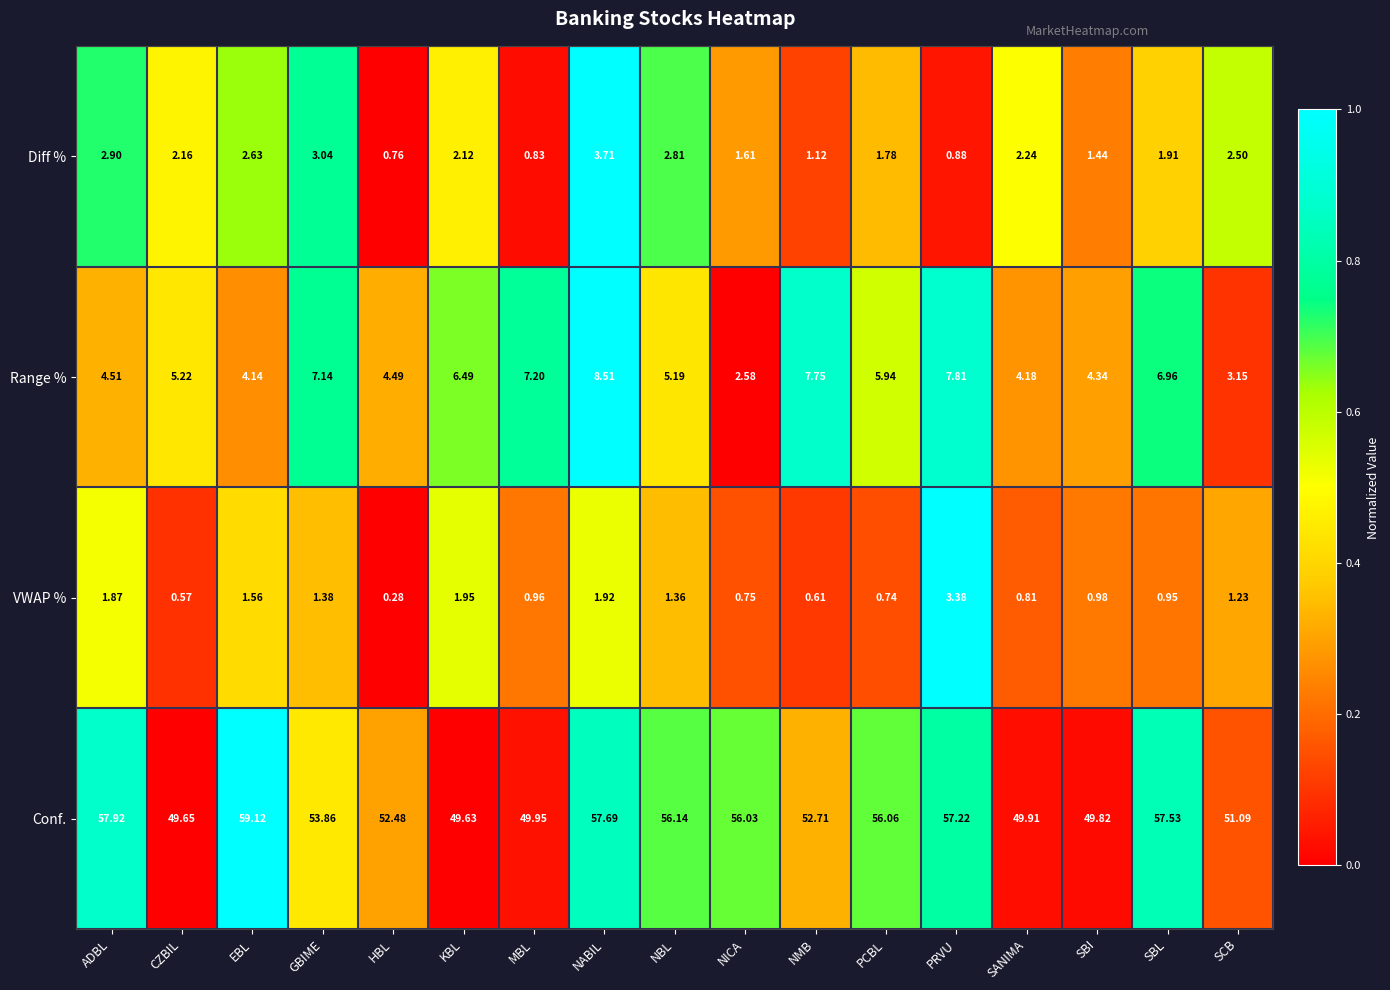

How many distinct data groups are displayed?

4